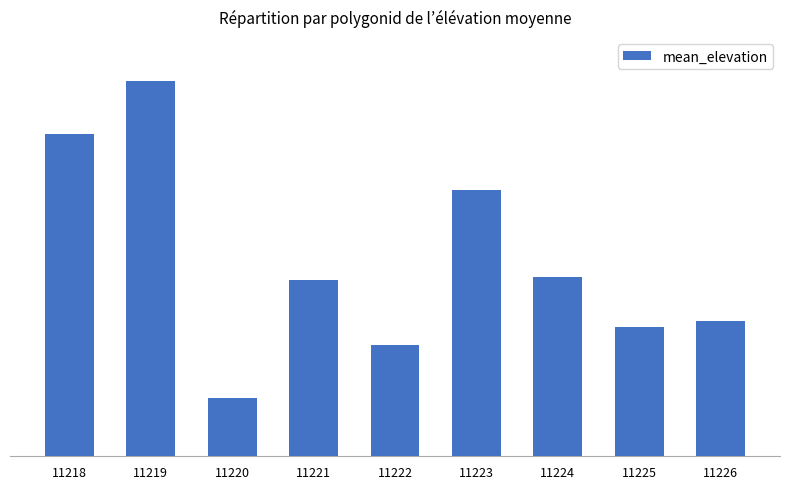

List the labels in order of value, smallest first.

11220, 11222, 11225, 11226, 11221, 11224, 11223, 11218, 11219